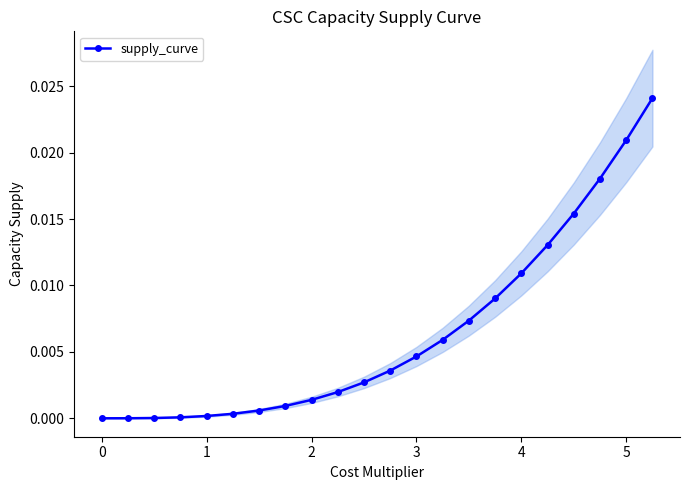

True or false: supply_curve has a value of 0.0 at 0.

True